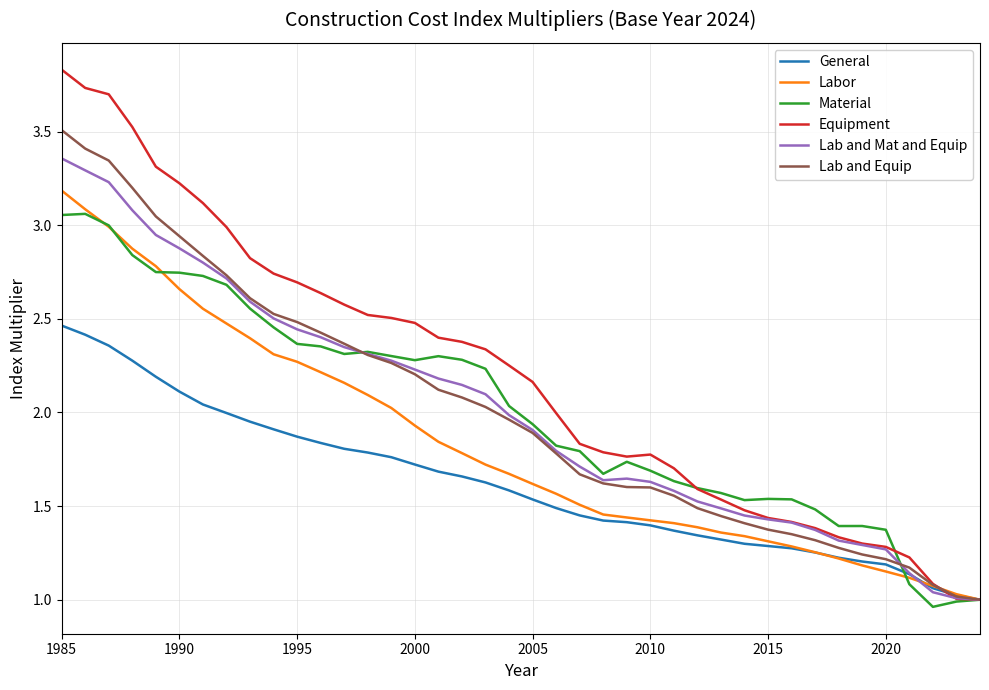

What is the greatest value displayed?

3.8